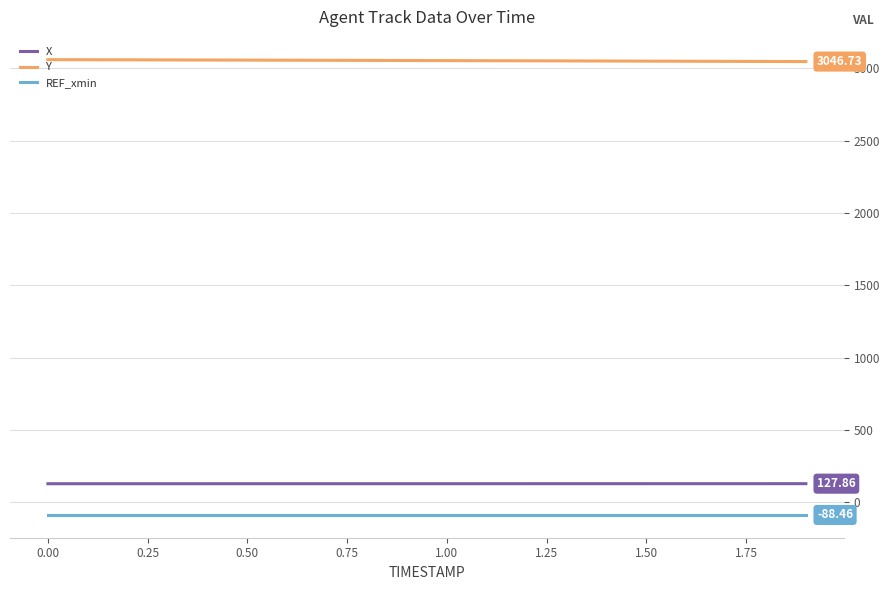

List the series in order of their peak value, lowest first.

REF_xmin, X, Y